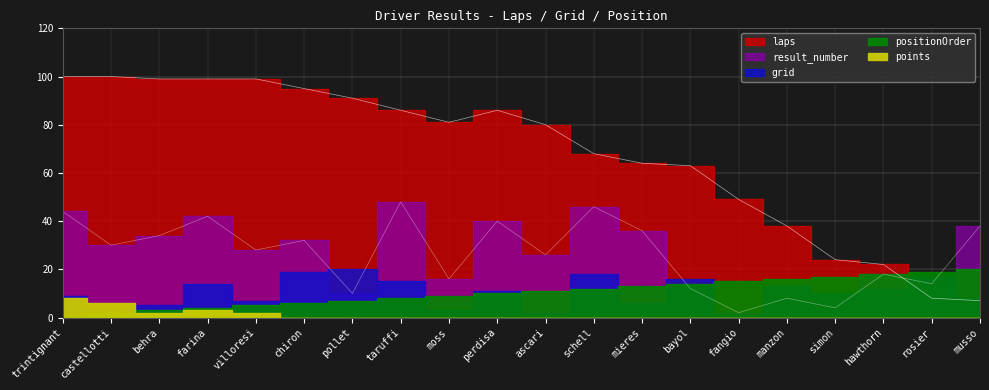

Which series has the widest spread of values?

laps